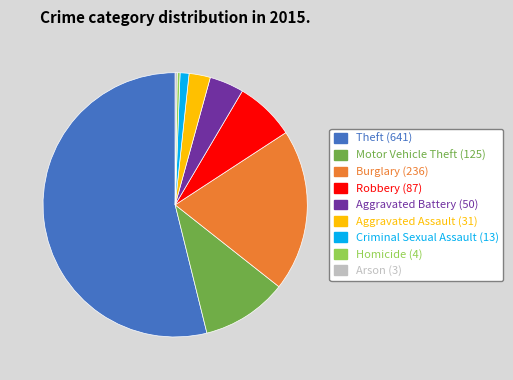

Which category has the biggest portion of the pie?

Theft